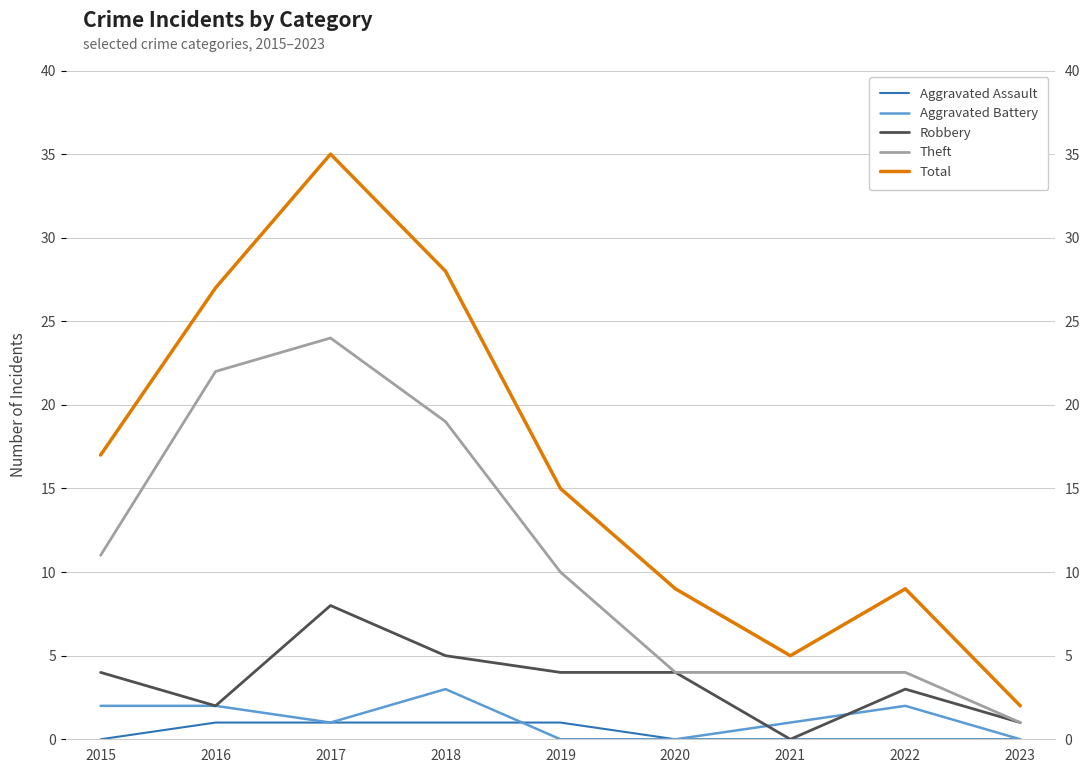

What is the sum of all Aggravated Battery values?

11